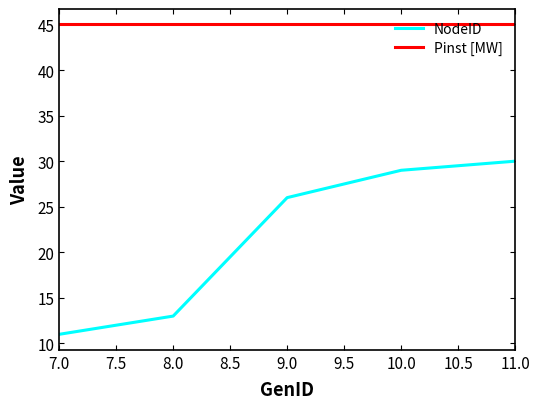

What is the average value of the Pinst [MW] series?

45